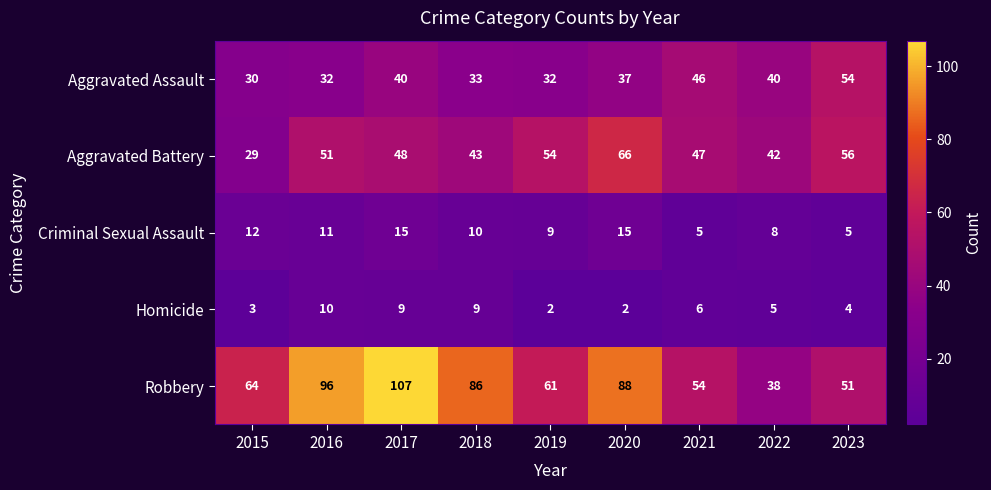

At which label is Homicide closest to 6?

2021